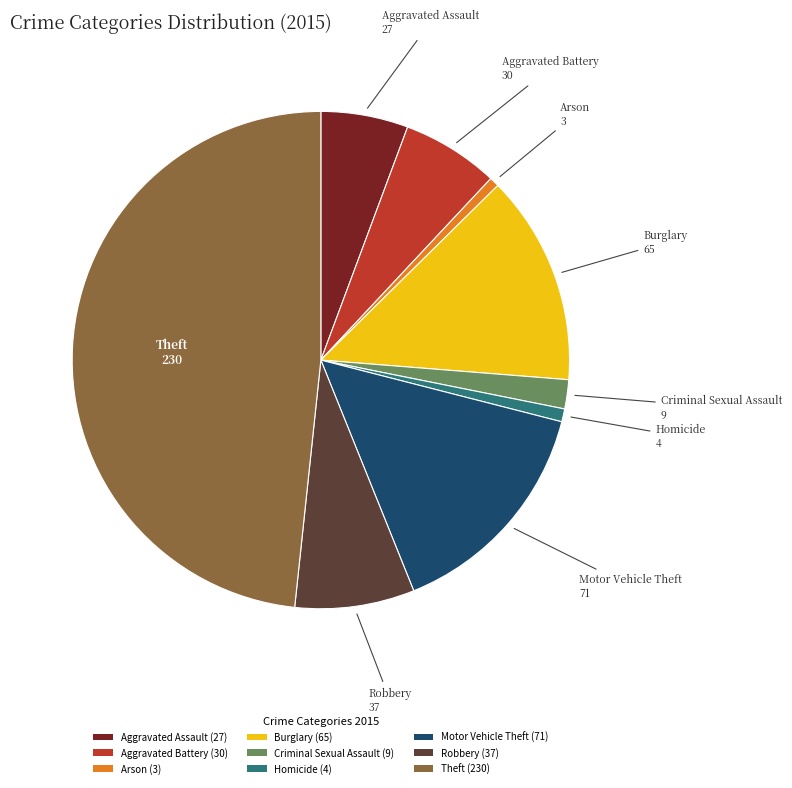

Combined, do Aggravated Battery and Burglary account for over 50%?

No